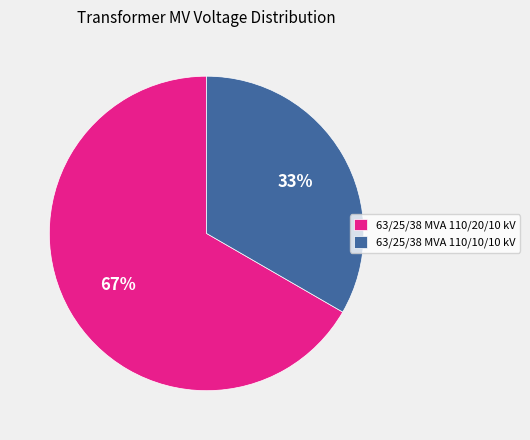

Count the number of slices in the pie.

2